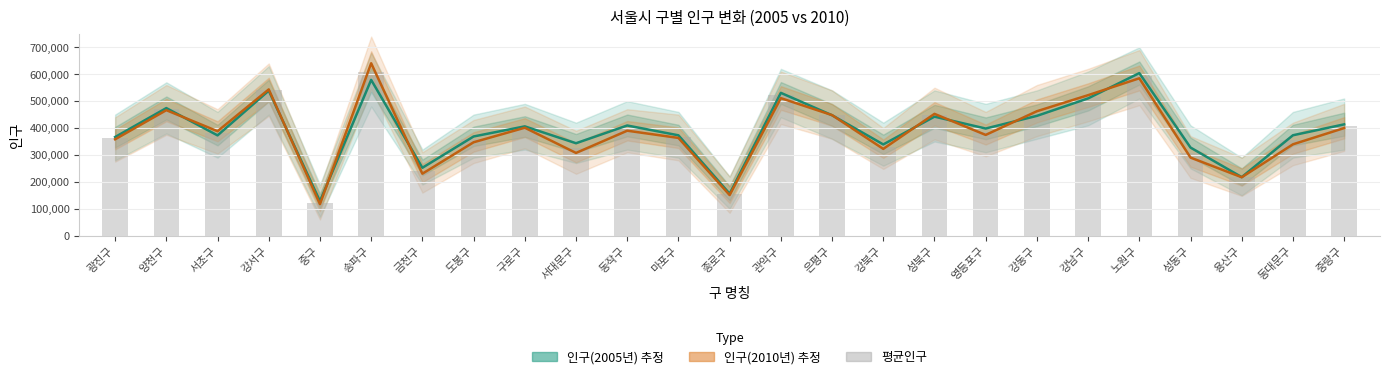

Which series has the largest total across all categories?

인구(2005년)